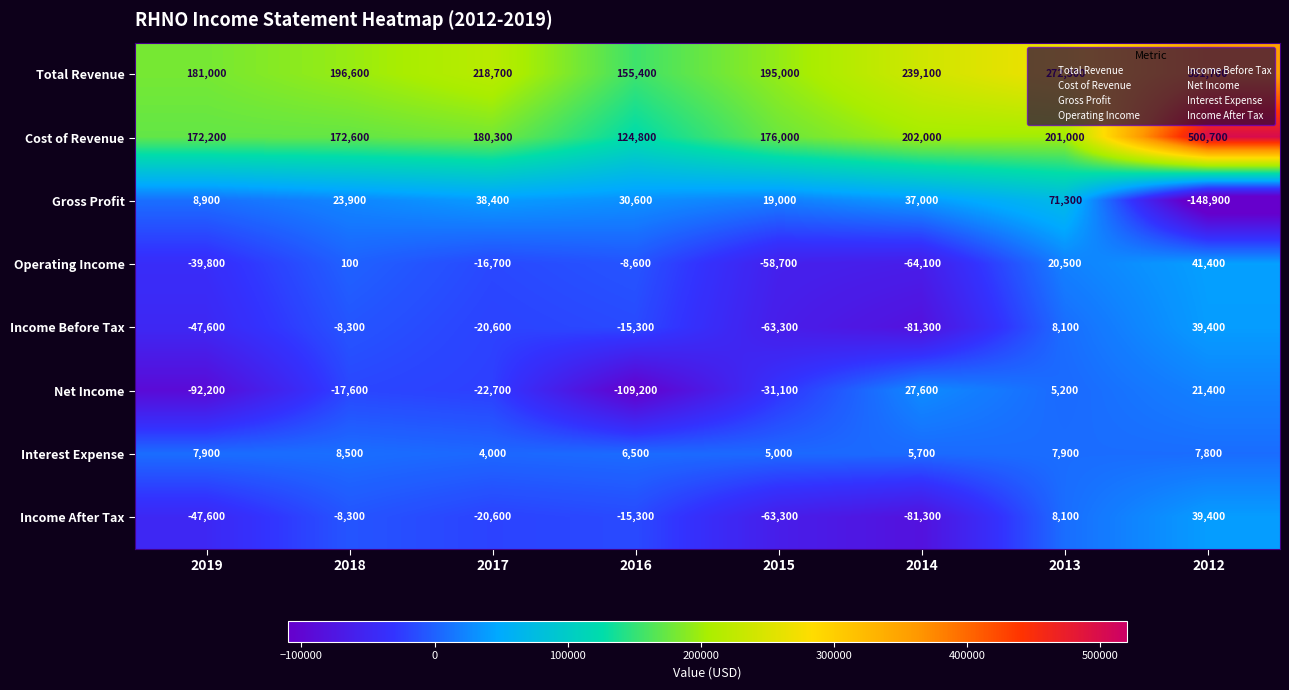

The value of Net Income at 2015 is -31100. True or false?

True